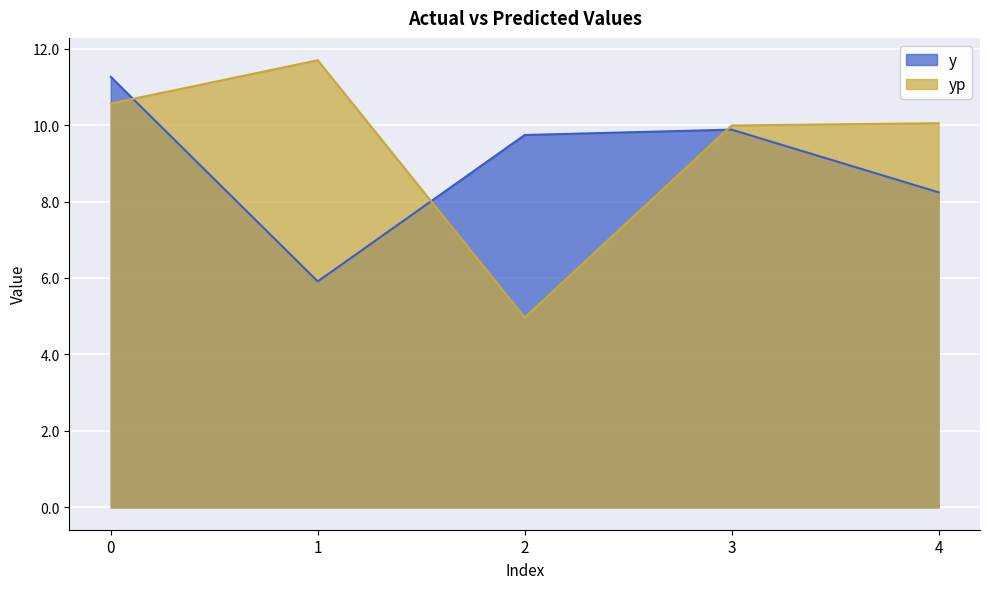

True or false: y has a value of 9.7 at 2.

True